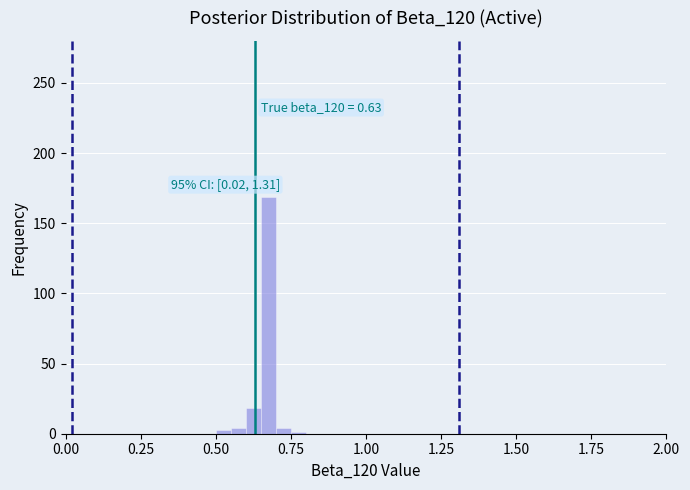

Read against the x-axis, roughly where is the centre of the tallest bar?

0.70